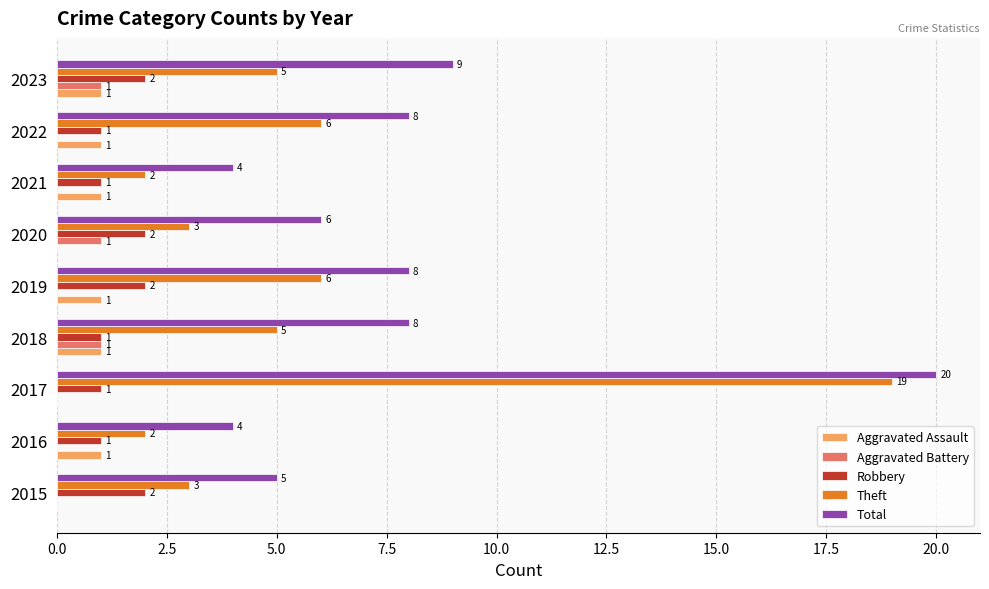

What is the greatest value displayed?

20